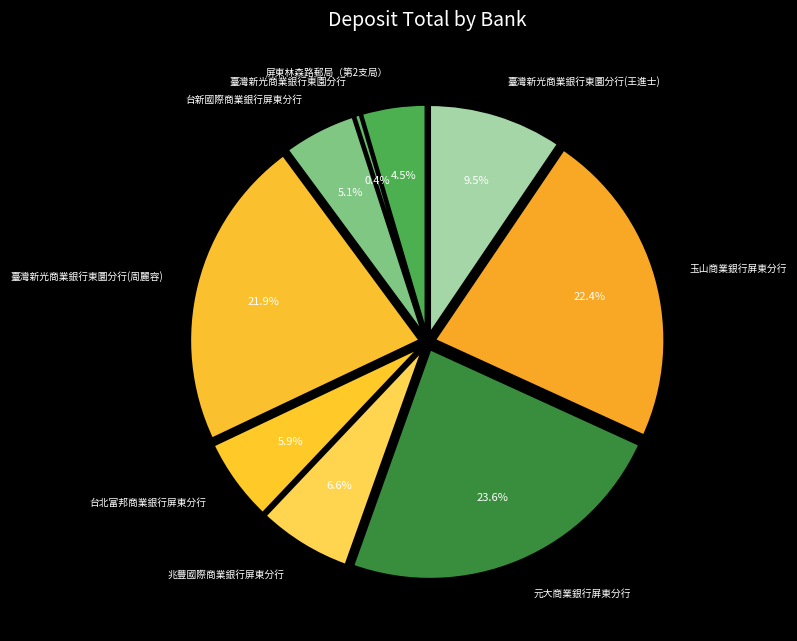

Do 臺灣新光商業銀行東圜分行(王進士) and 兆豐國際商業銀行屏東分行 together represent more than half of the pie?

No